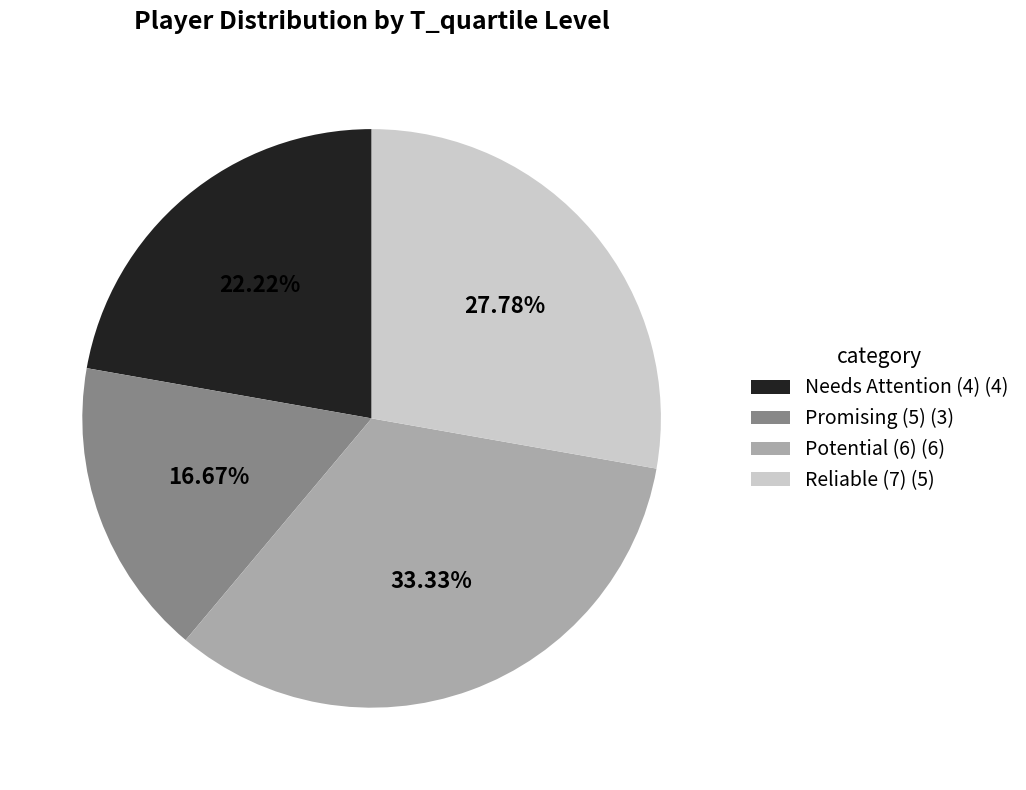

Is there any slice that represents more than half of the pie?

No